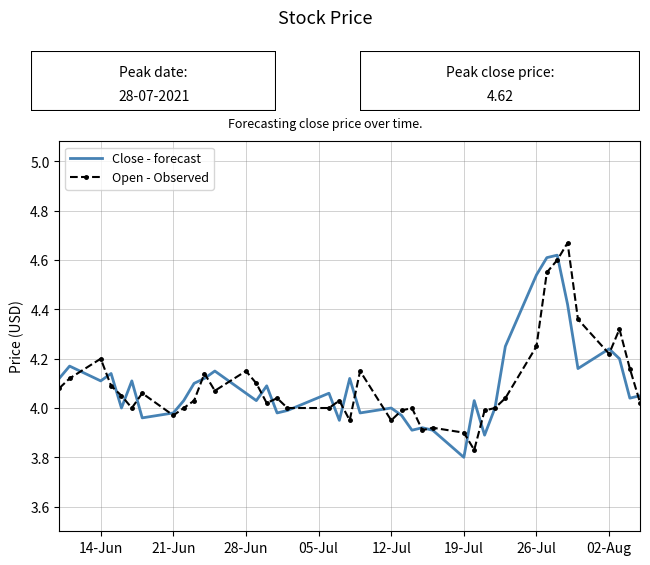

What are all the series names shown in the legend?

Close - forecast, Open - Observed